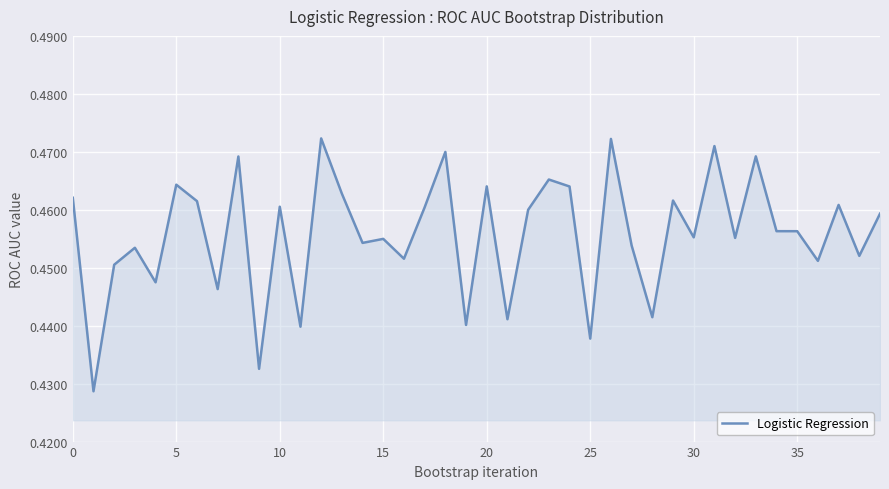

What is the value of the 24th point from the left?

0.5